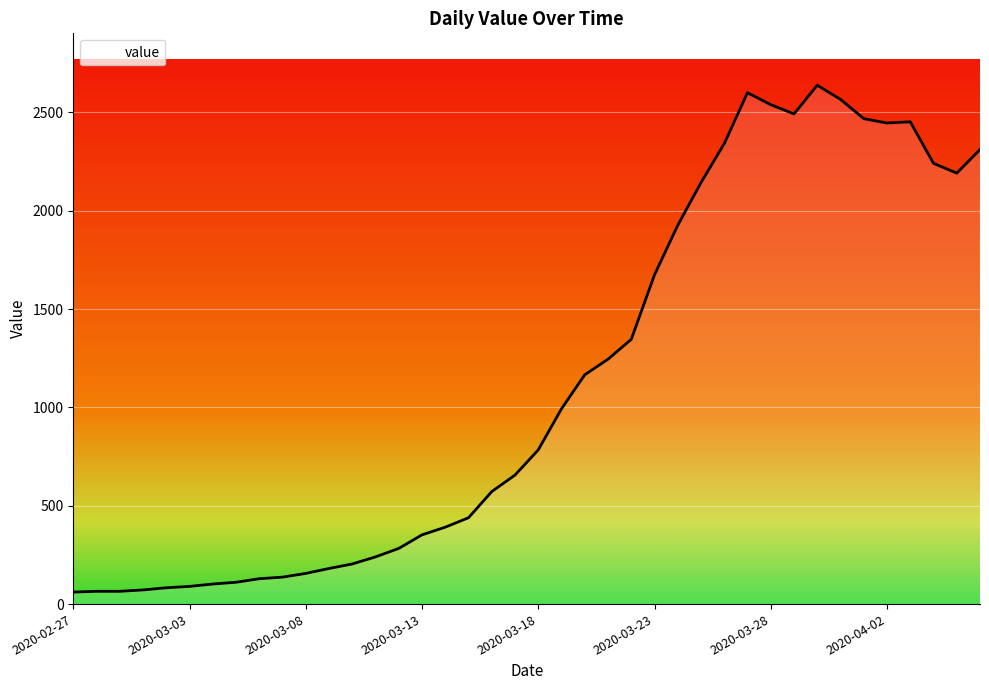

What is the smallest value displayed?

61